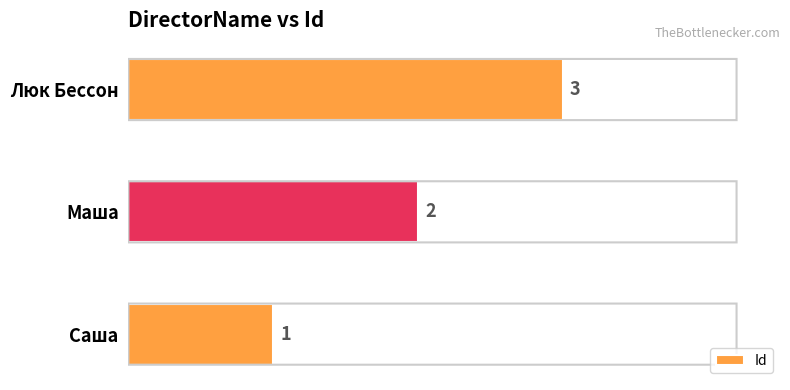

Rank the categories by value from highest to lowest.

Люк Бессон, Маша, Саша